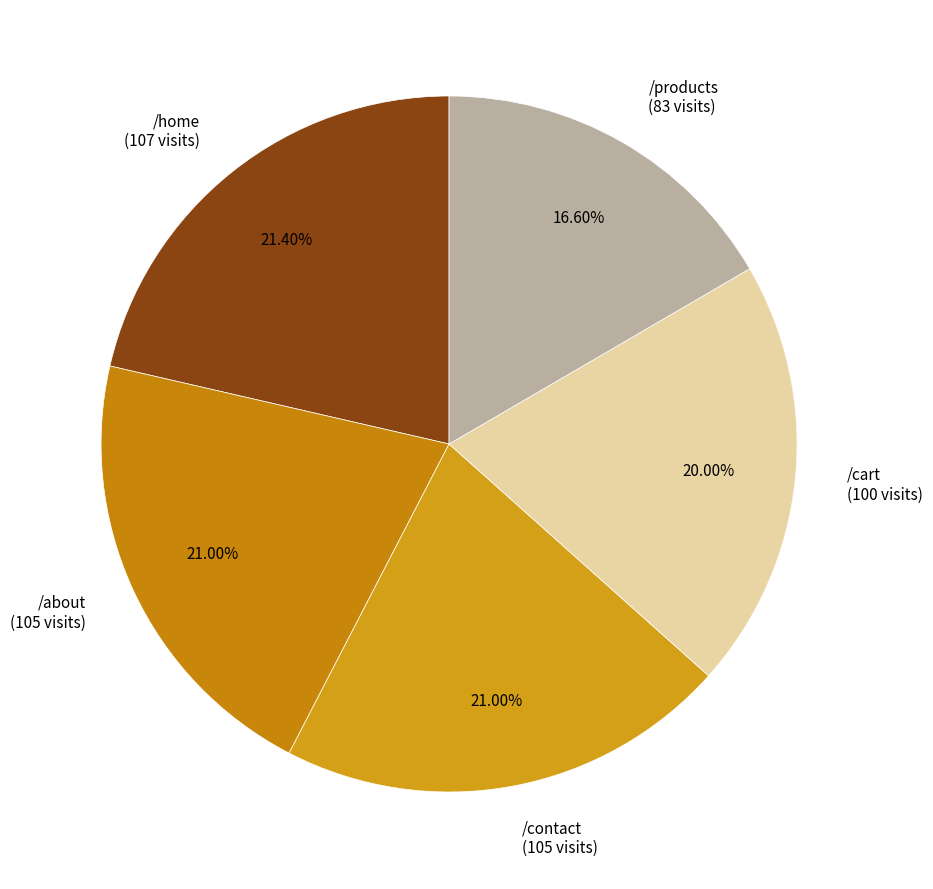

Count the number of slices in the pie.

5